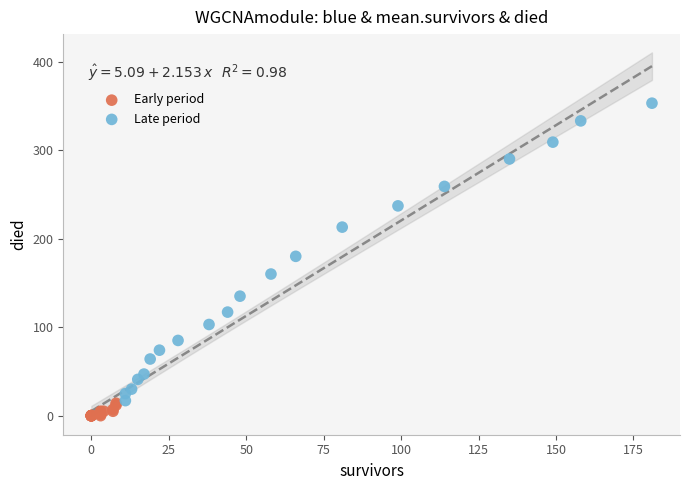

Which series reaches the minimum Y coordinate?

Early period